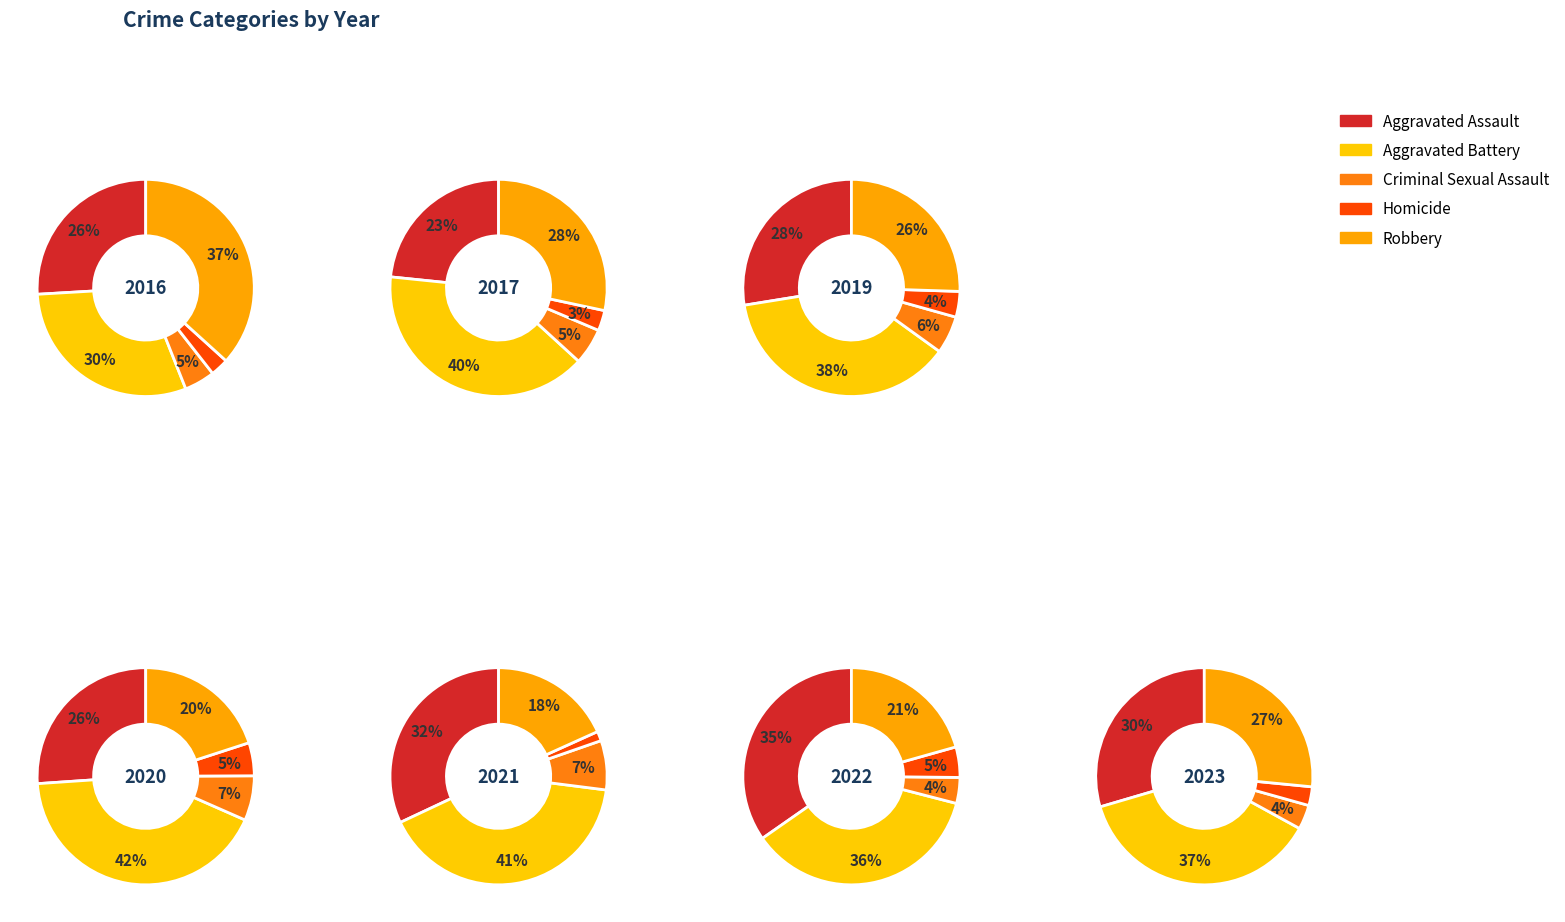

Which series changed the most between 1 and 7?

Robbery